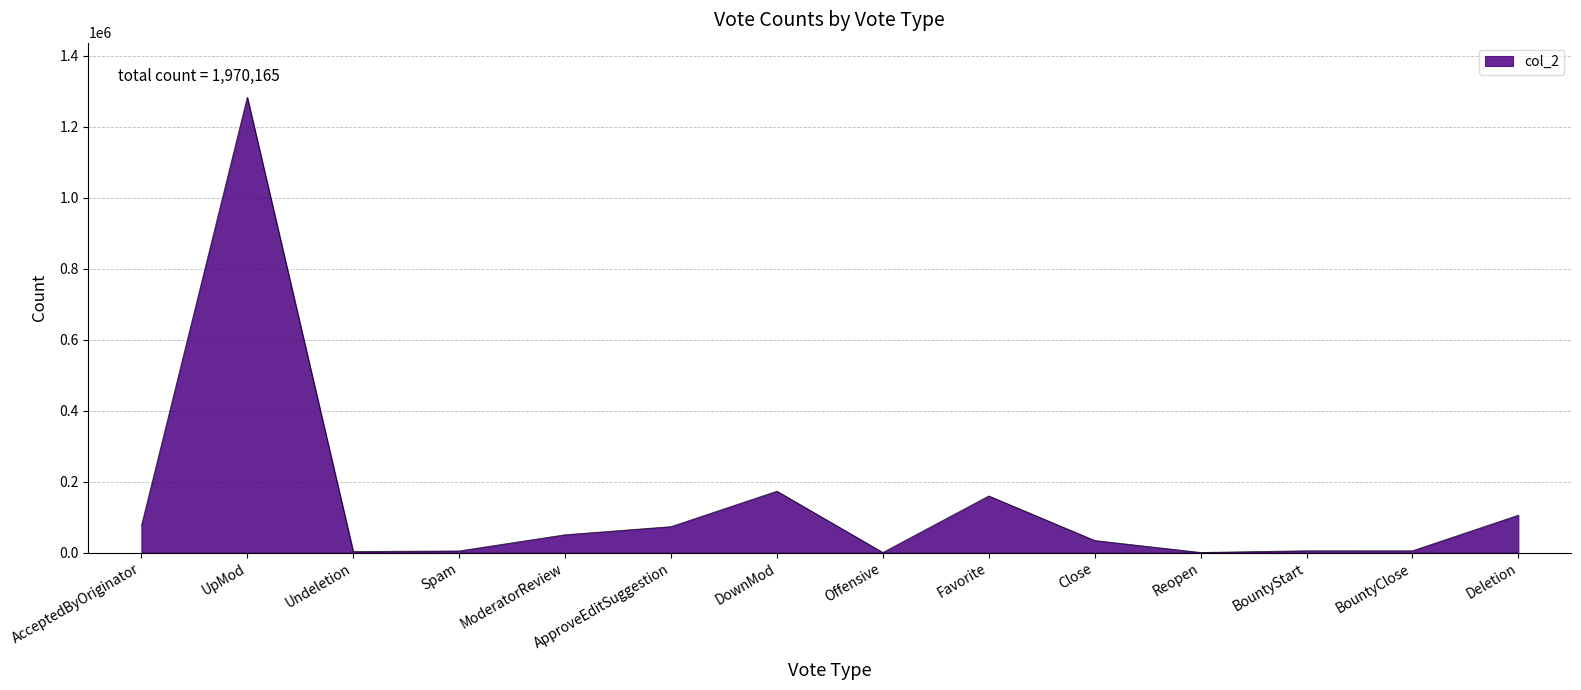

Between Deletion and Spam, which is larger?

Deletion